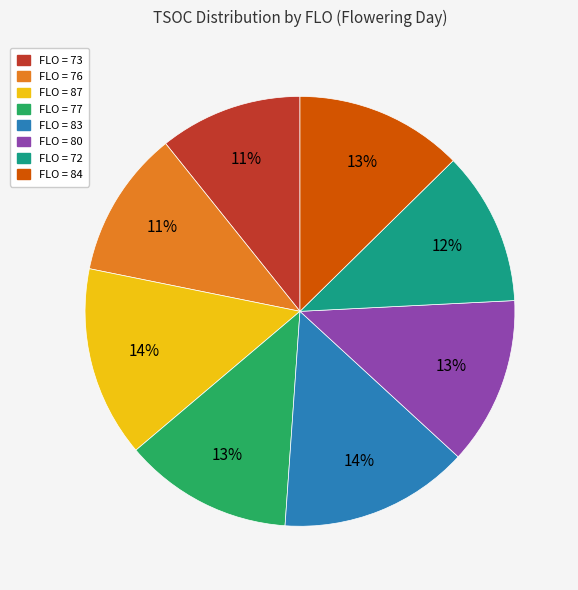

To the nearest percent, what is the average slice percentage?

12%